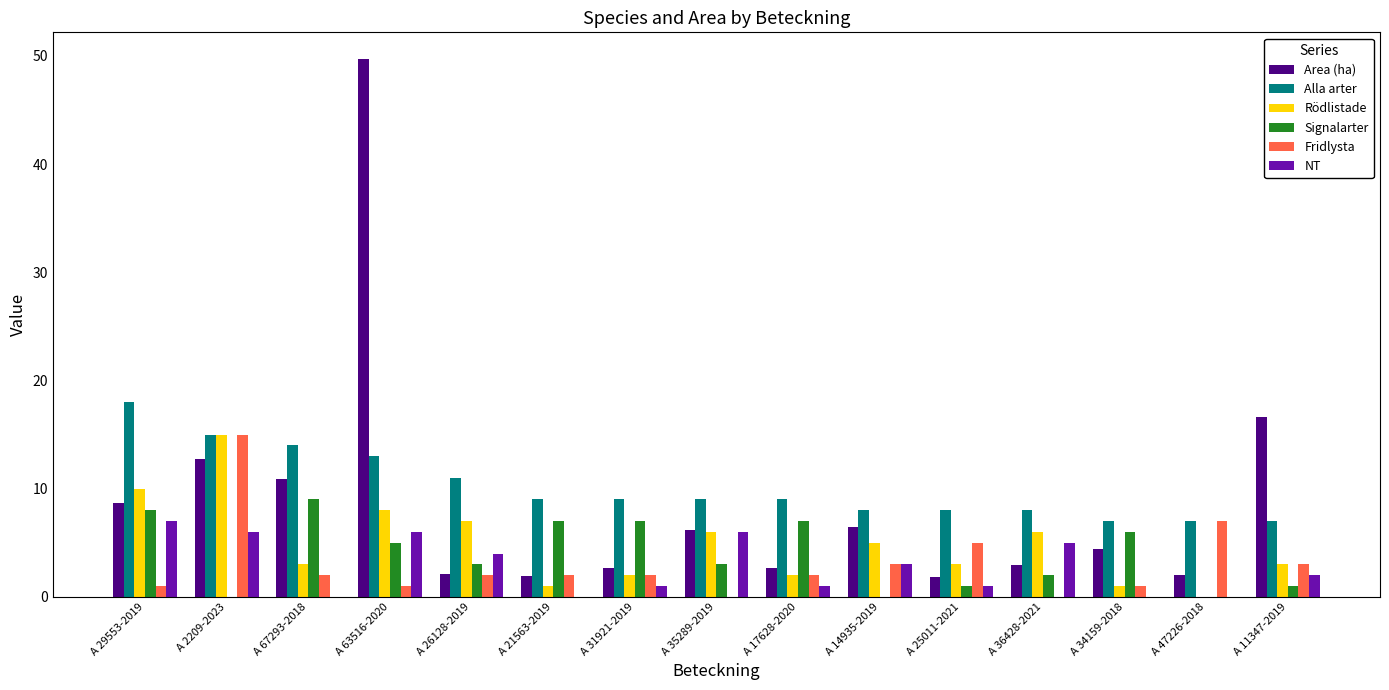

Count the NT values in the range 0 to 6.

14